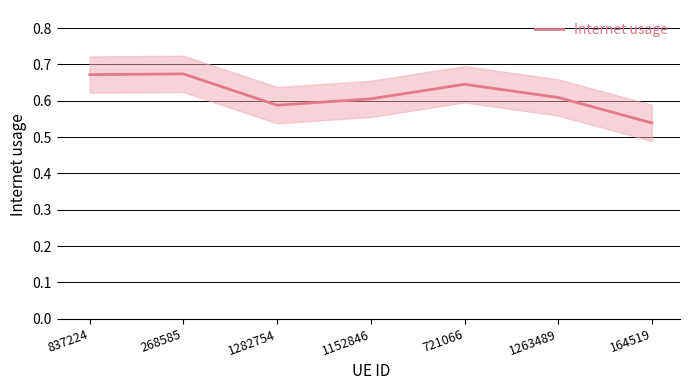

The value at 1152846 is 0.6. True or false?

True